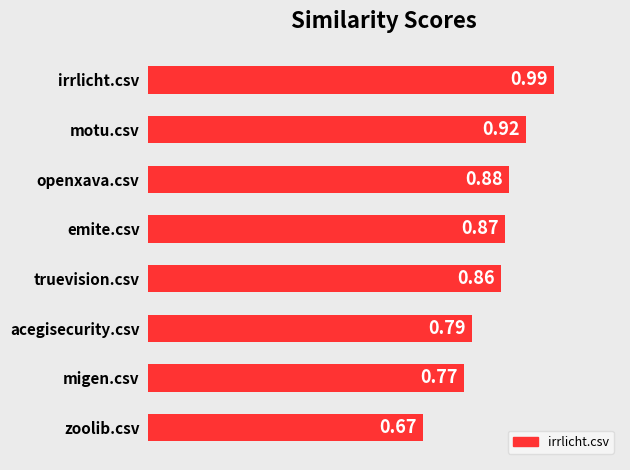

Rank the categories by value from highest to lowest.

irrlicht.csv, motu.csv, openxava.csv, emite.csv, truevision.csv, acegisecurity.csv, migen.csv, zoolib.csv